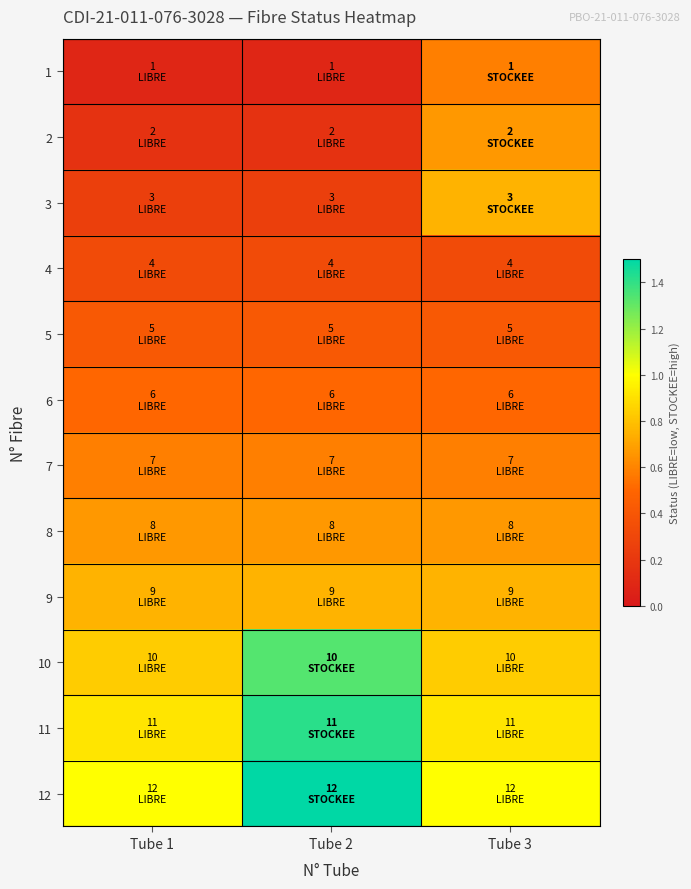

At which category does the chart reach its peak across all series?

Tube 2